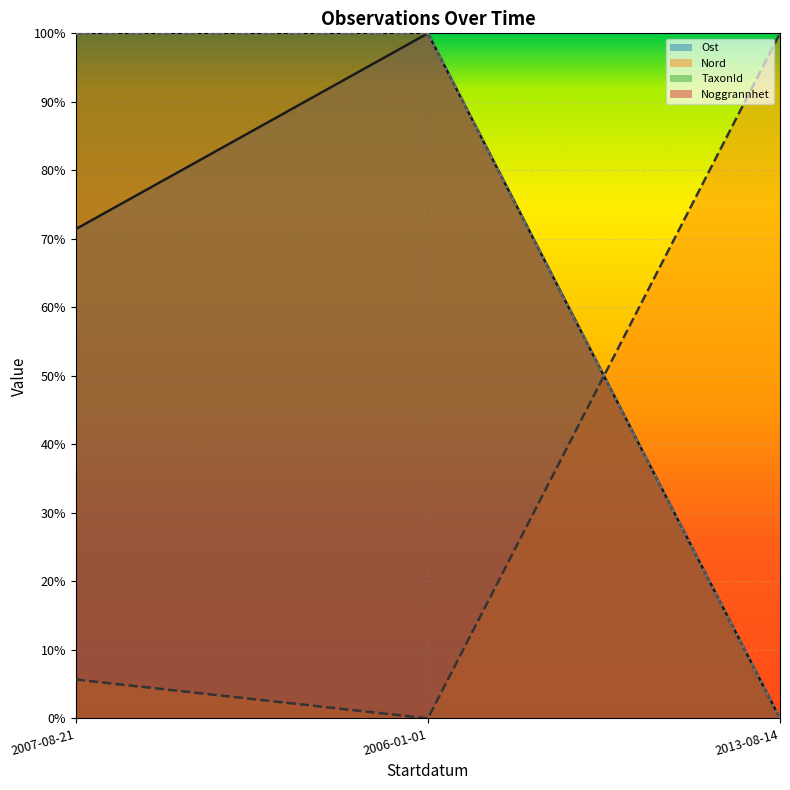

What is the label of the 1st point from the left?

2007-08-21